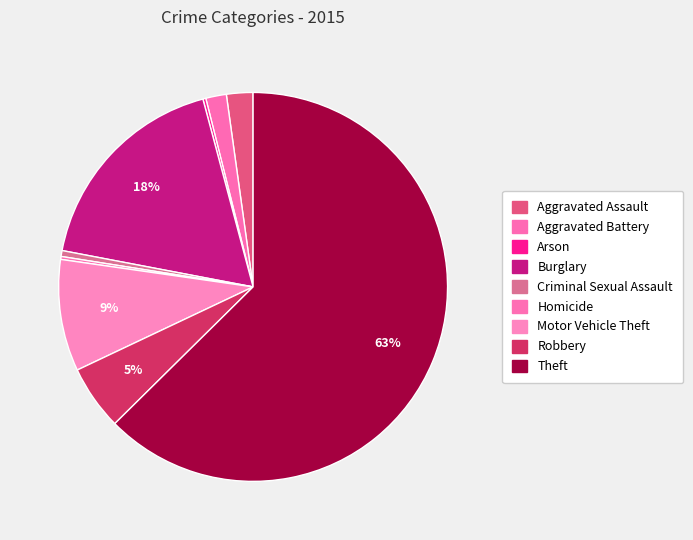

Approximately how many times larger is the value at Aggravated Assault compared to Criminal Sexual Assault?

4.5